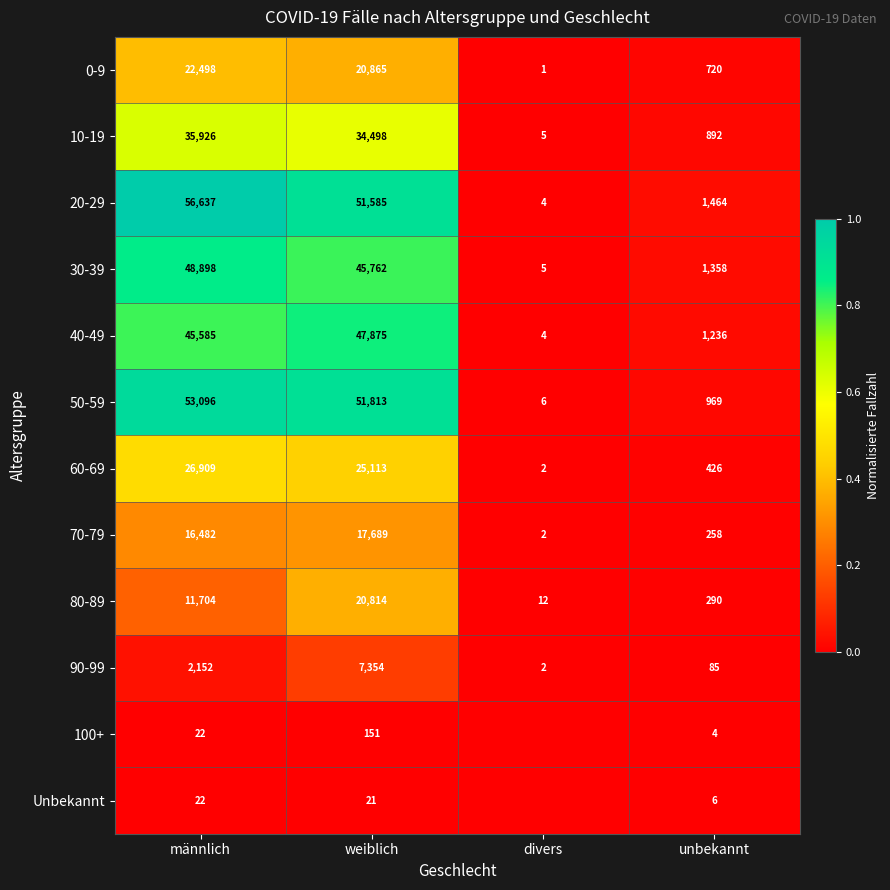

The 100+ series shows 0.0 at weiblich. True or false?

False